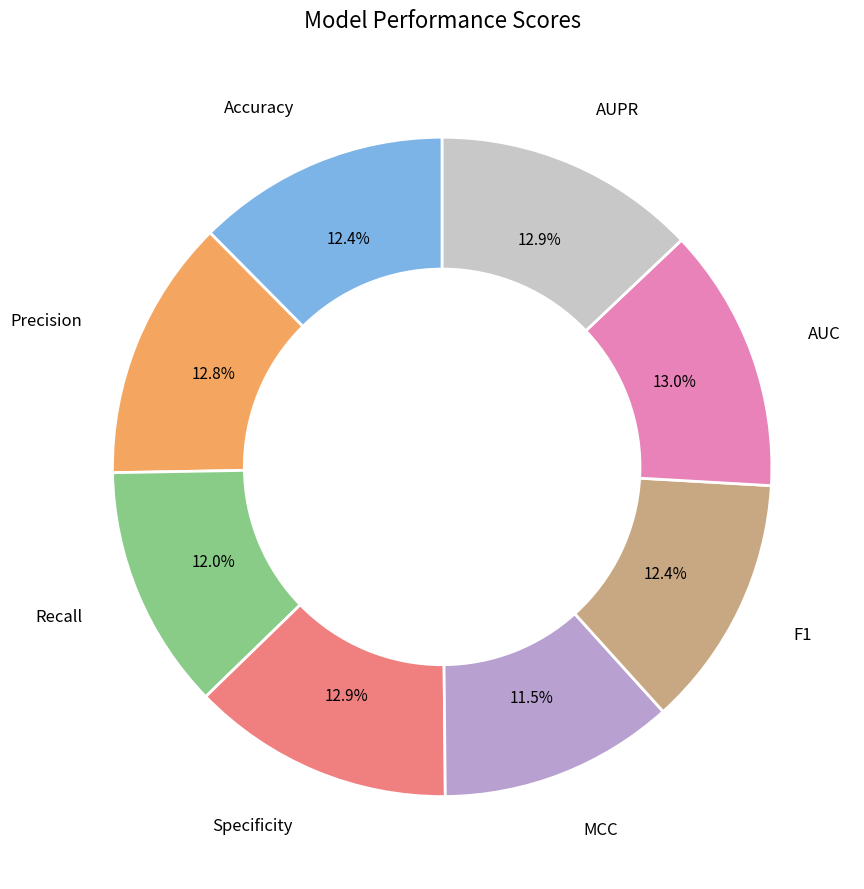

Is there any slice that represents more than half of the pie?

No